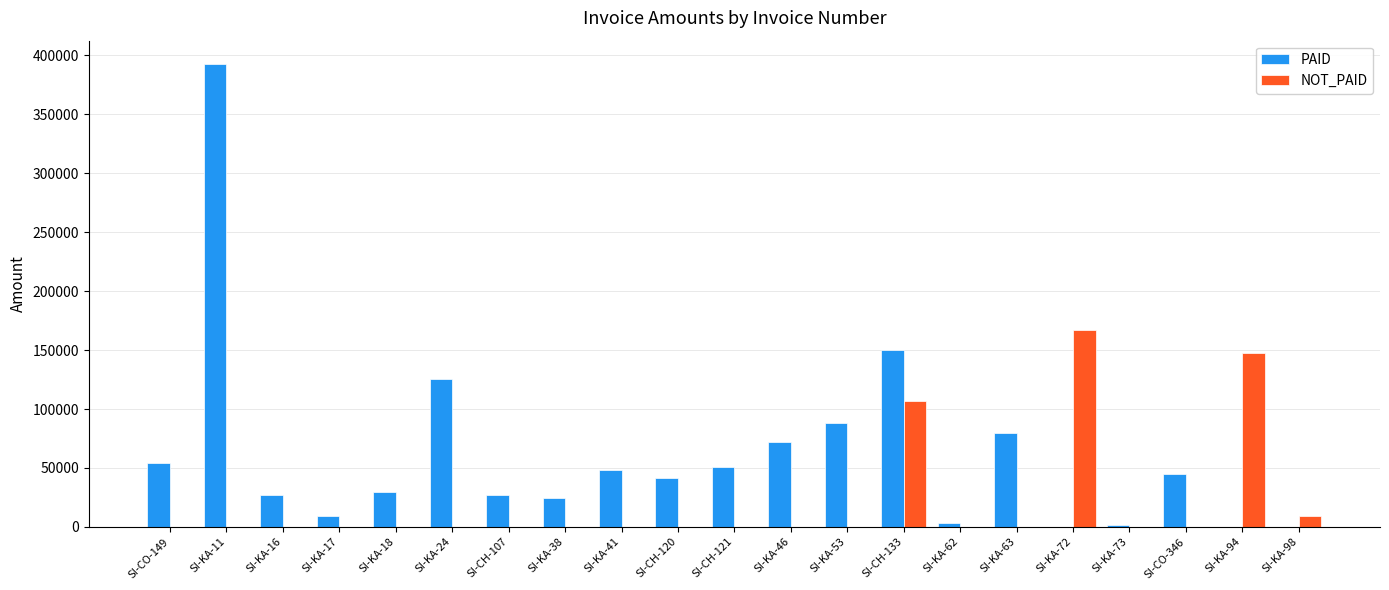

The NOT_PAID series shows 67226.1 at SI-CH-107. True or false?

False